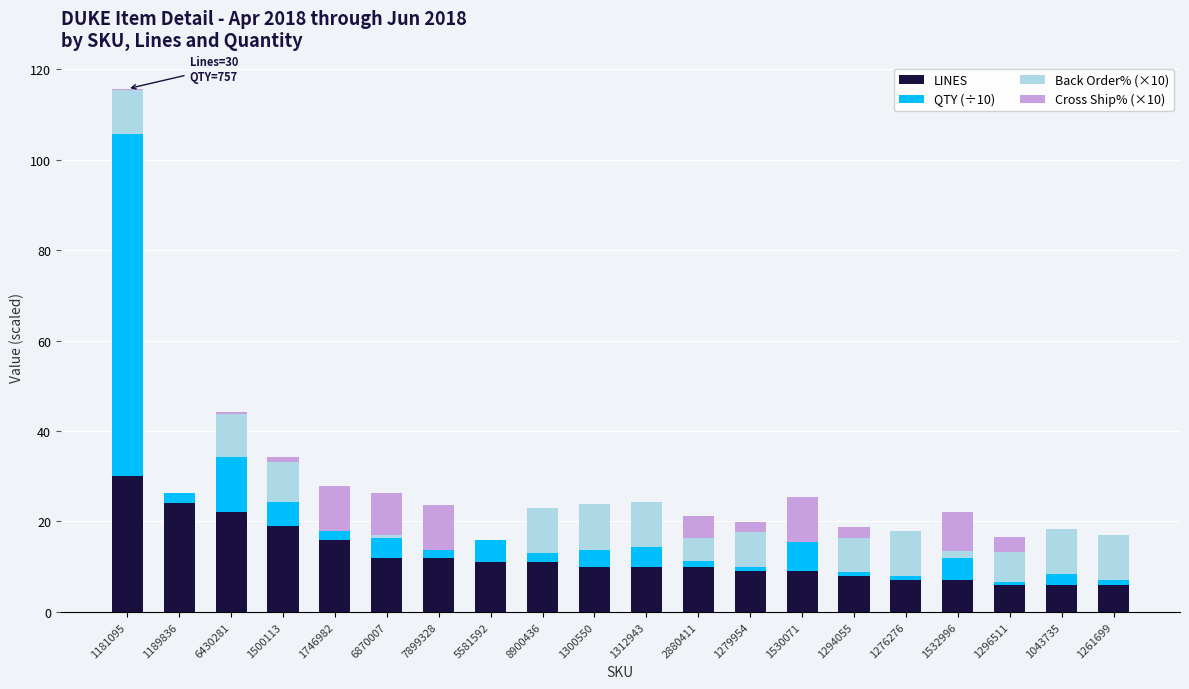

The LINES series shows 12.8 at 1294055. True or false?

False